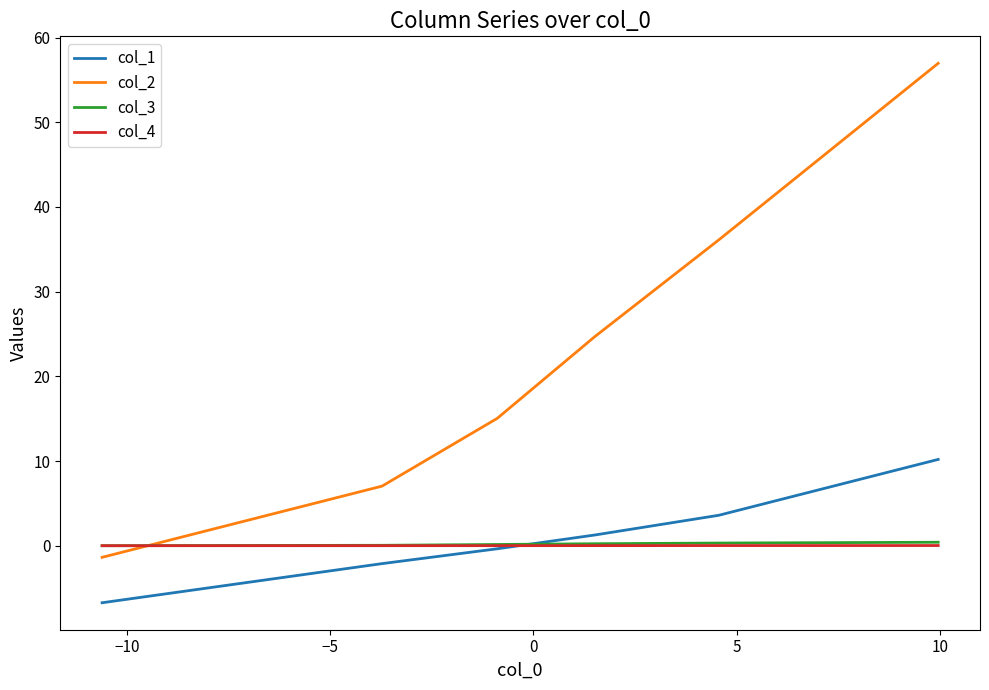

At how many categories does at least one series exceed 2?

5